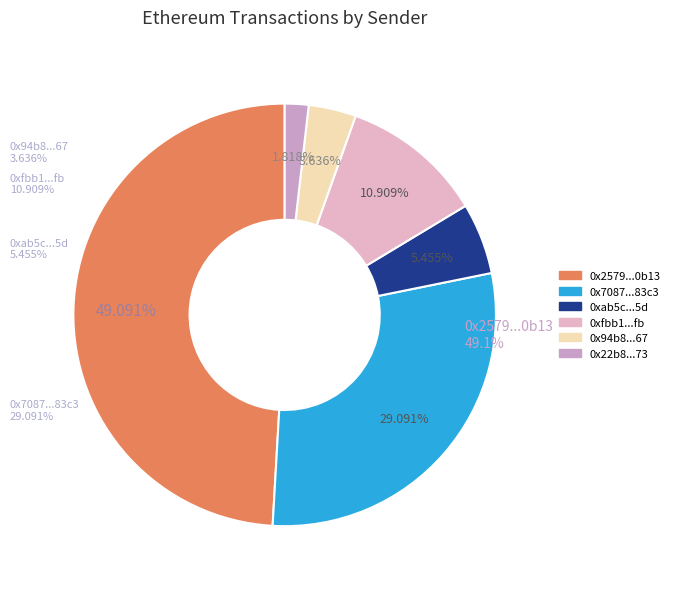

Does received represent more than half of the total?

Yes